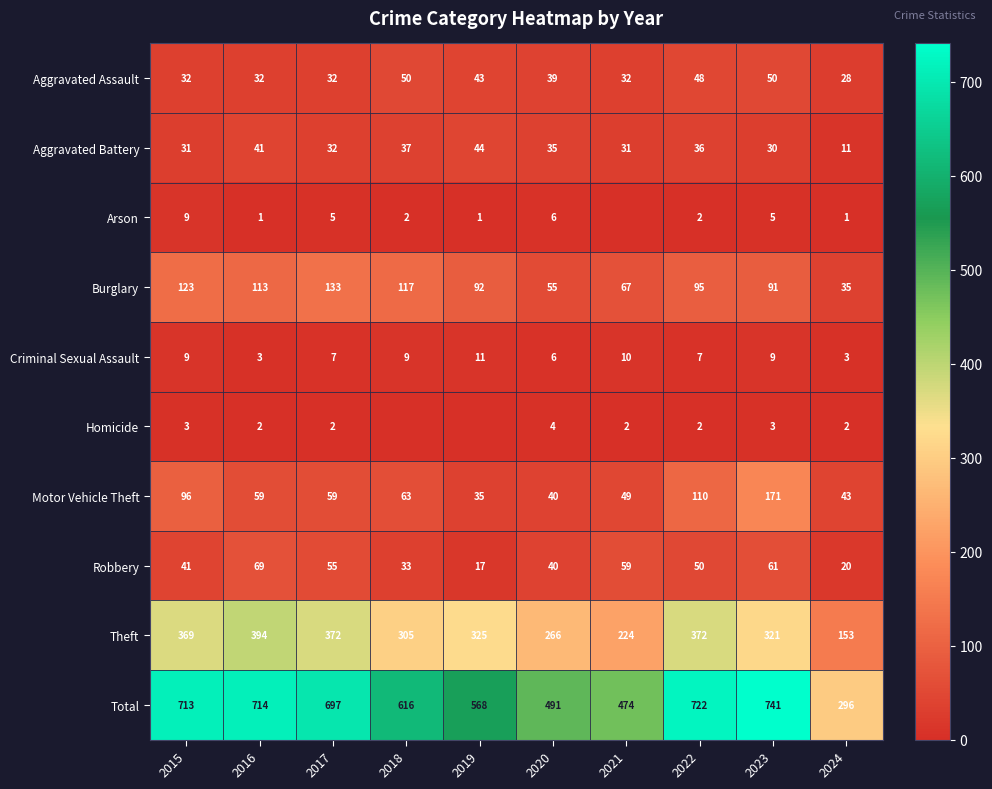

What value does the Aggravated Assault series have at 2021?

32